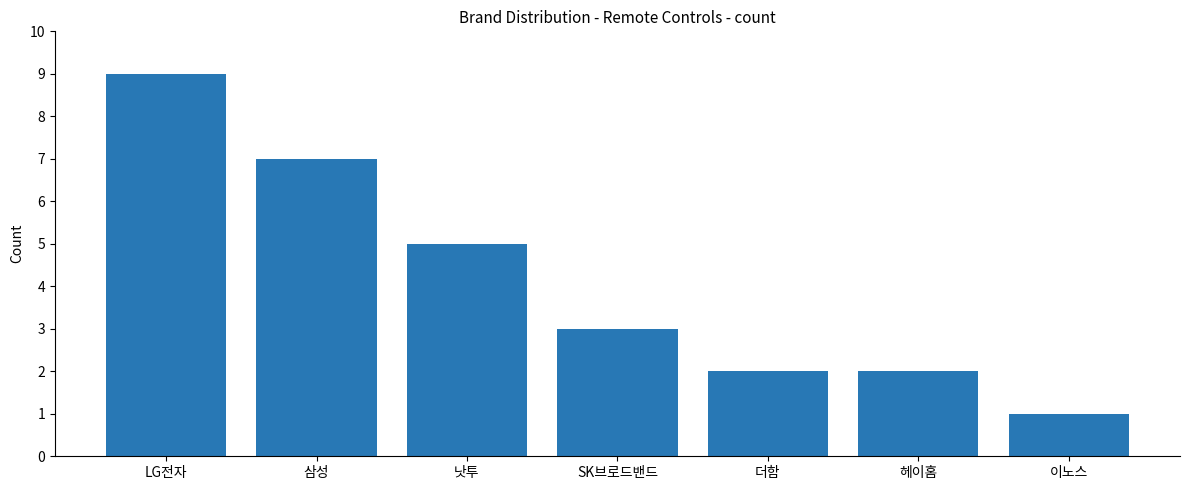

How many values are between 2 and 7?

5